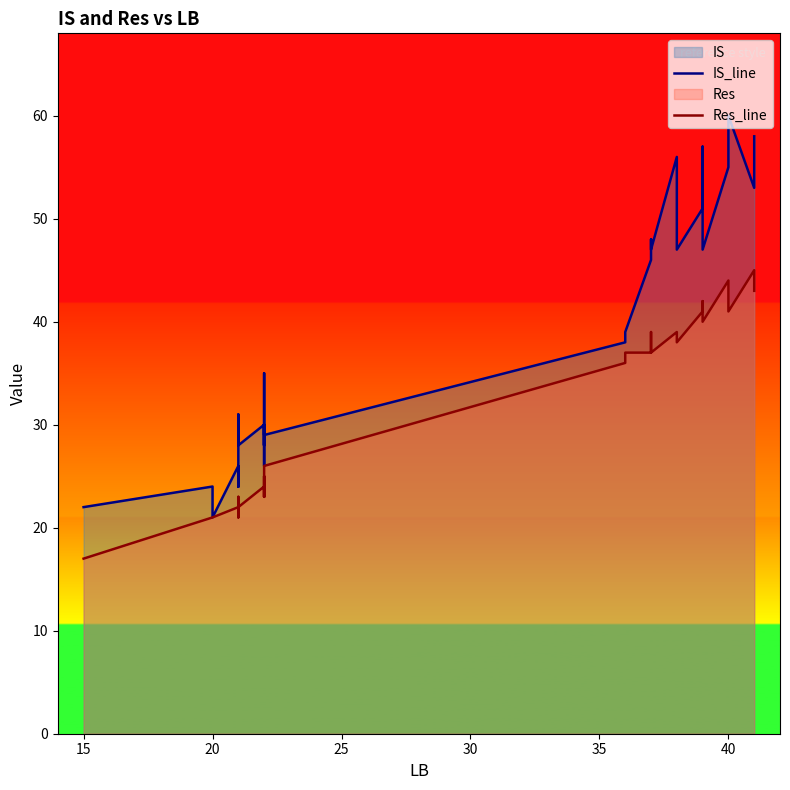

What are all the series names shown in the legend?

IS_line, Res_line